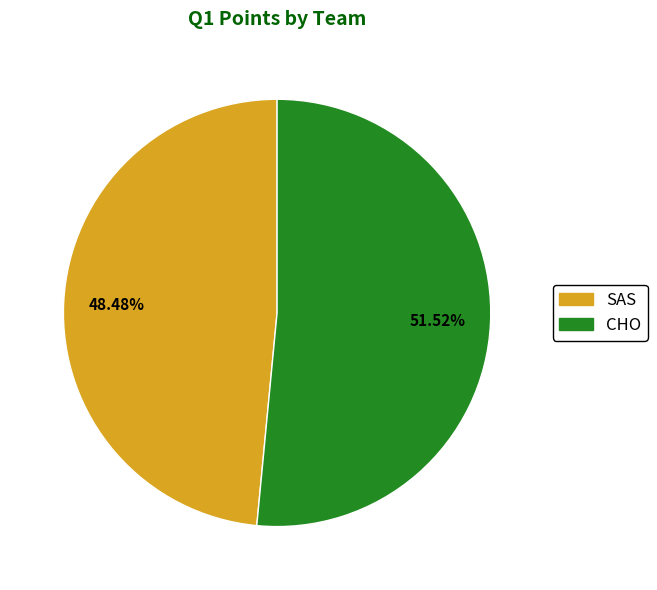

Is SAS the majority of the pie?

No